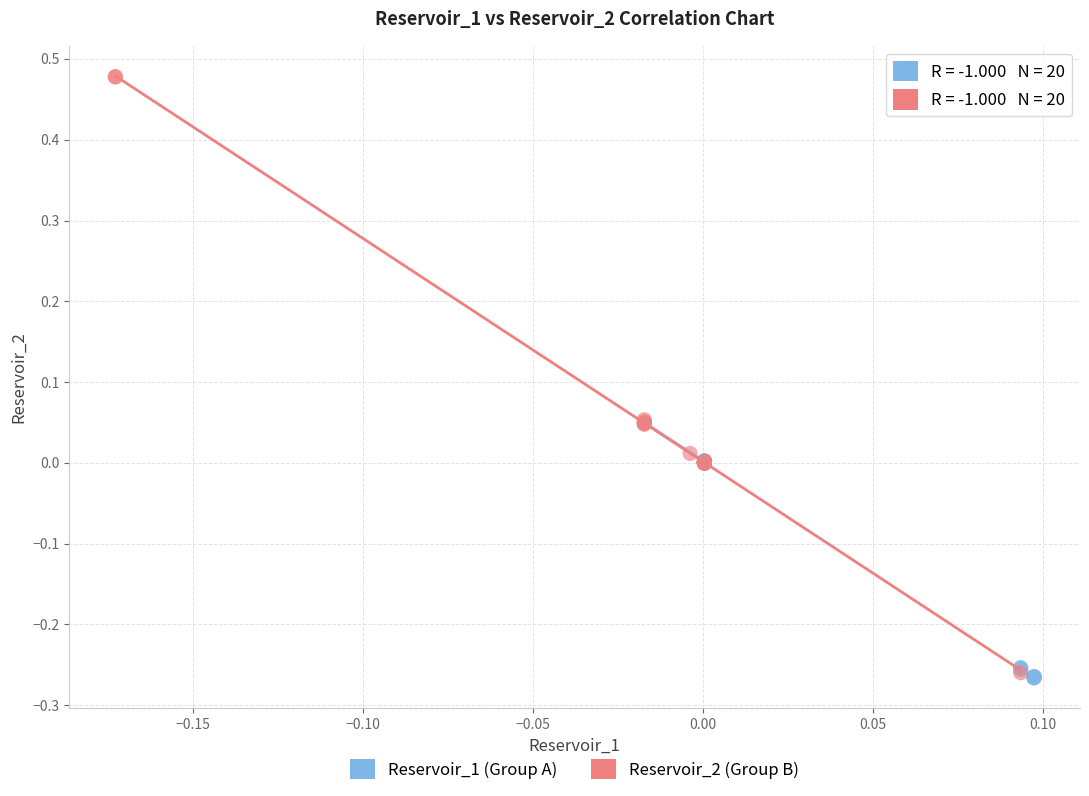

Which series has the largest Y range (max minus min)?

Reservoir_2 (Group B)